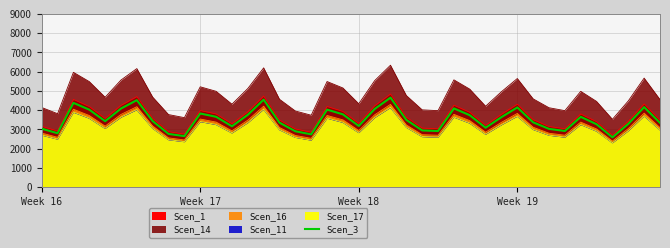

How many categories are shown in the chart?

40